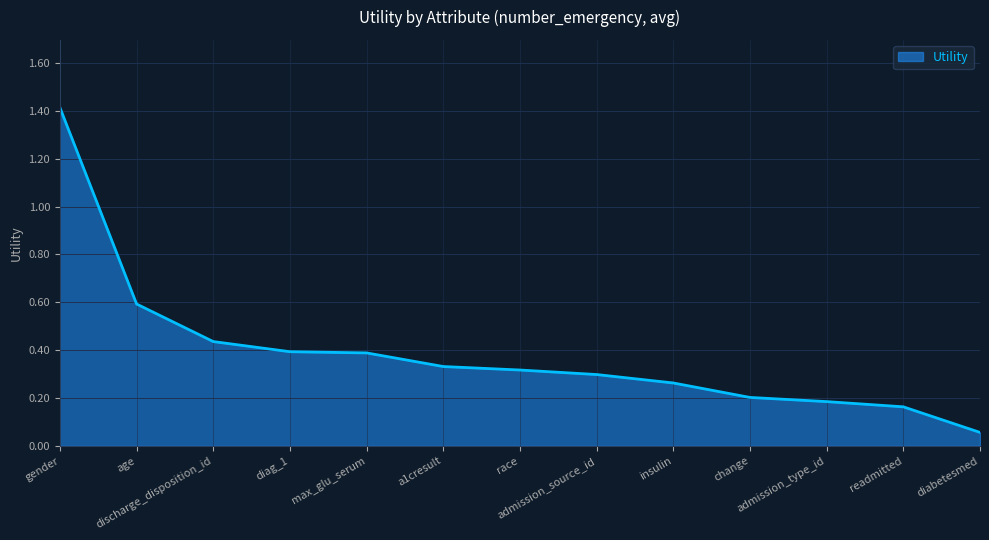

What is the maximum value shown in the chart?

1.4